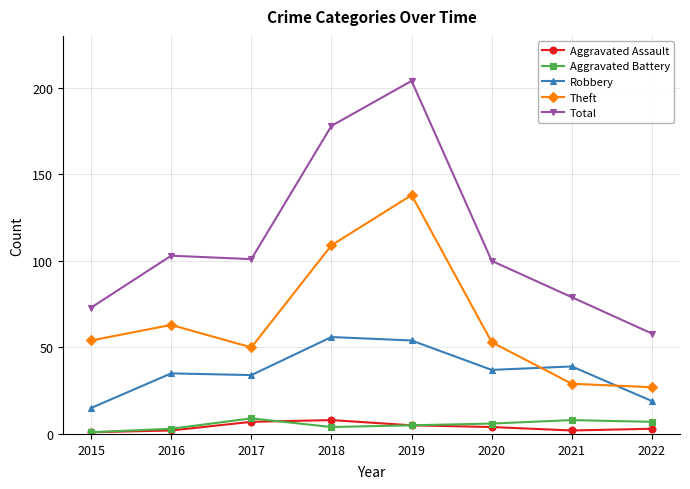

Which series has the largest total across all categories?

Total